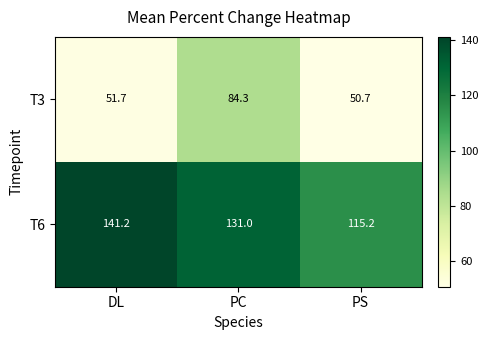

What is the minimum value for T3?

50.7